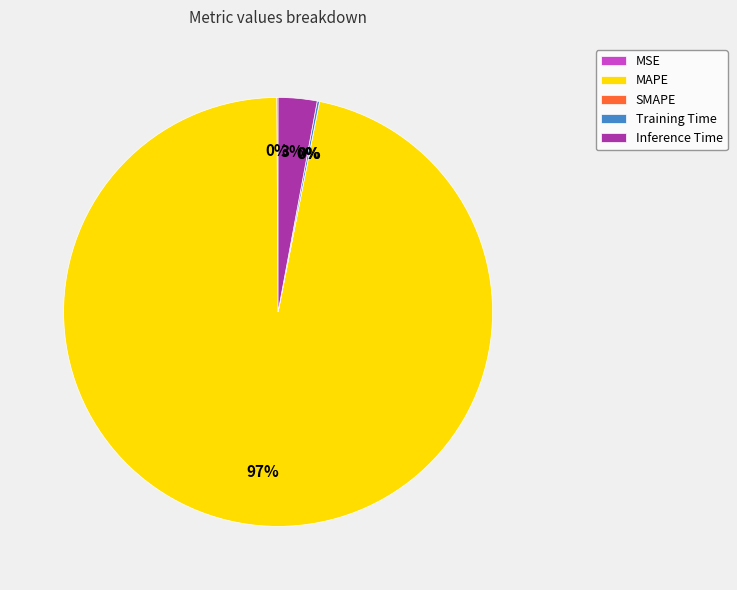

To the nearest percent, what portion does MAPE represent?

97%